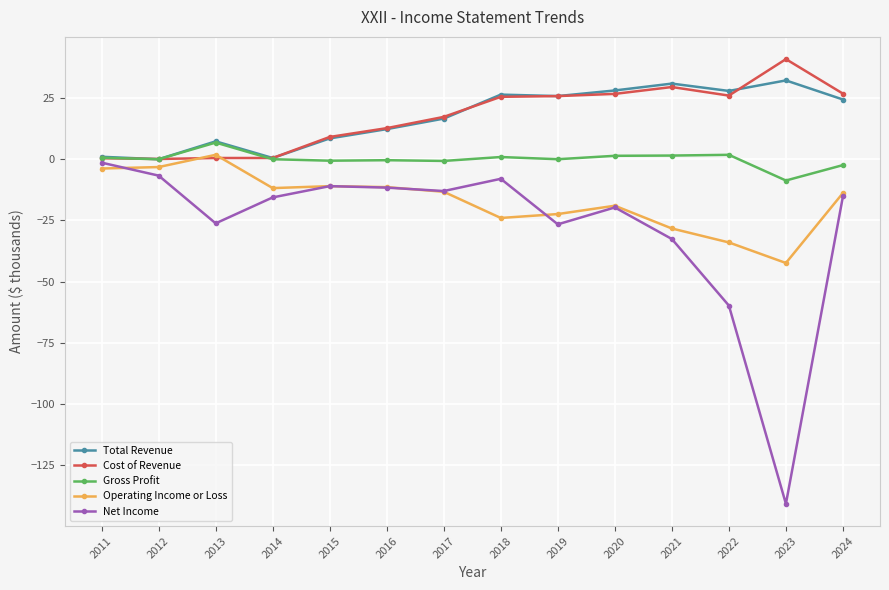

Is this an area chart (filled region under the line)?

No